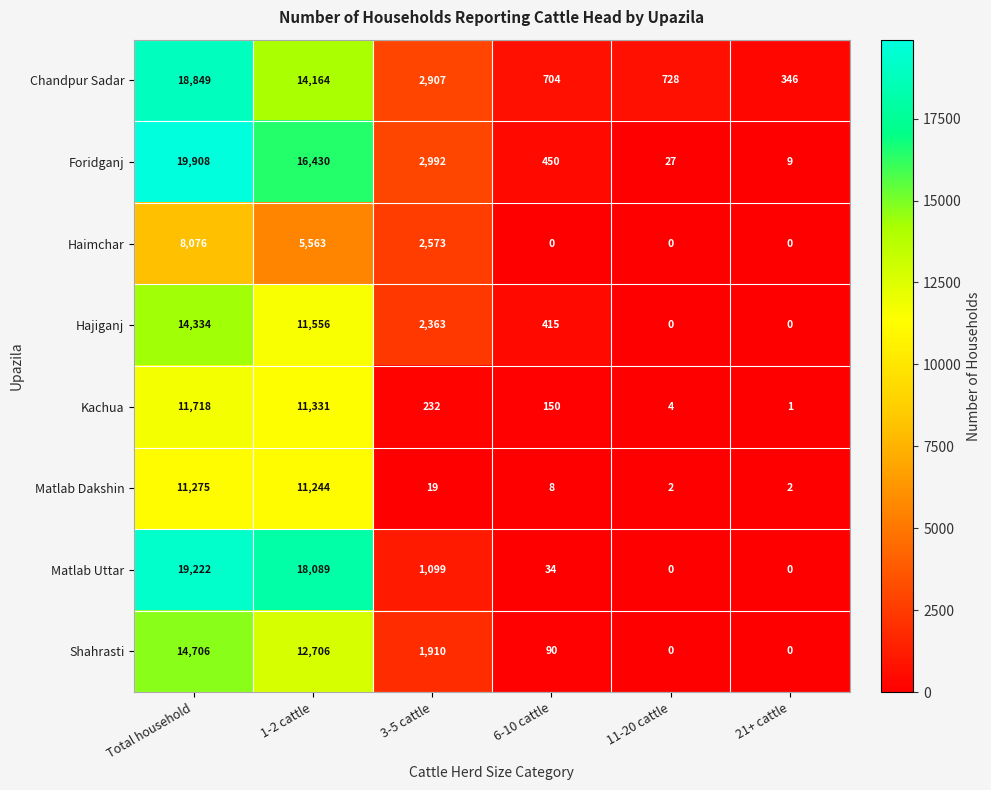

At which category is the sum across all series the highest?

Total household